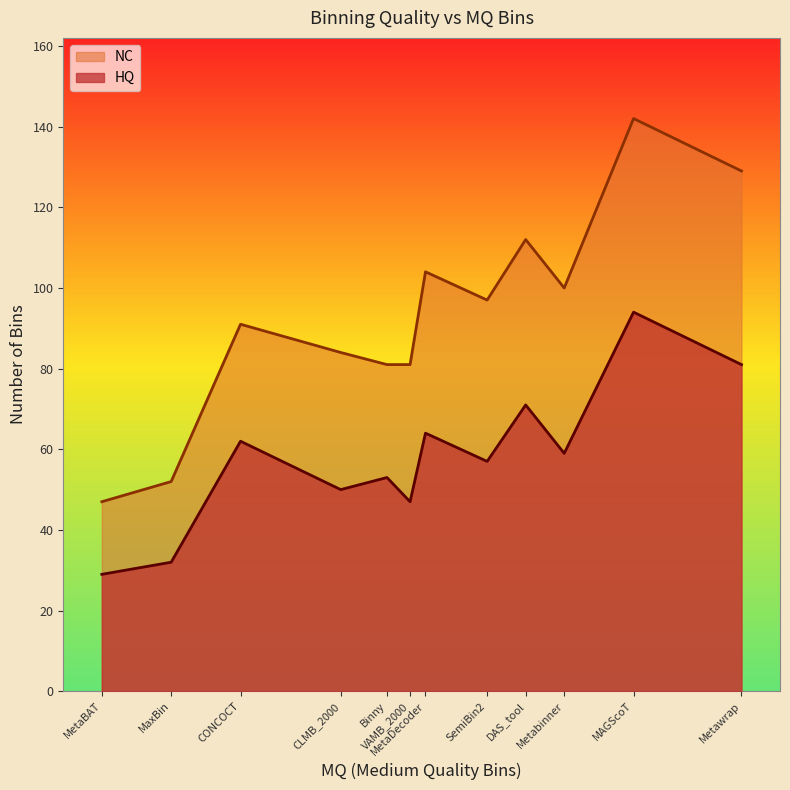

Which series has the largest total across all categories?

NC